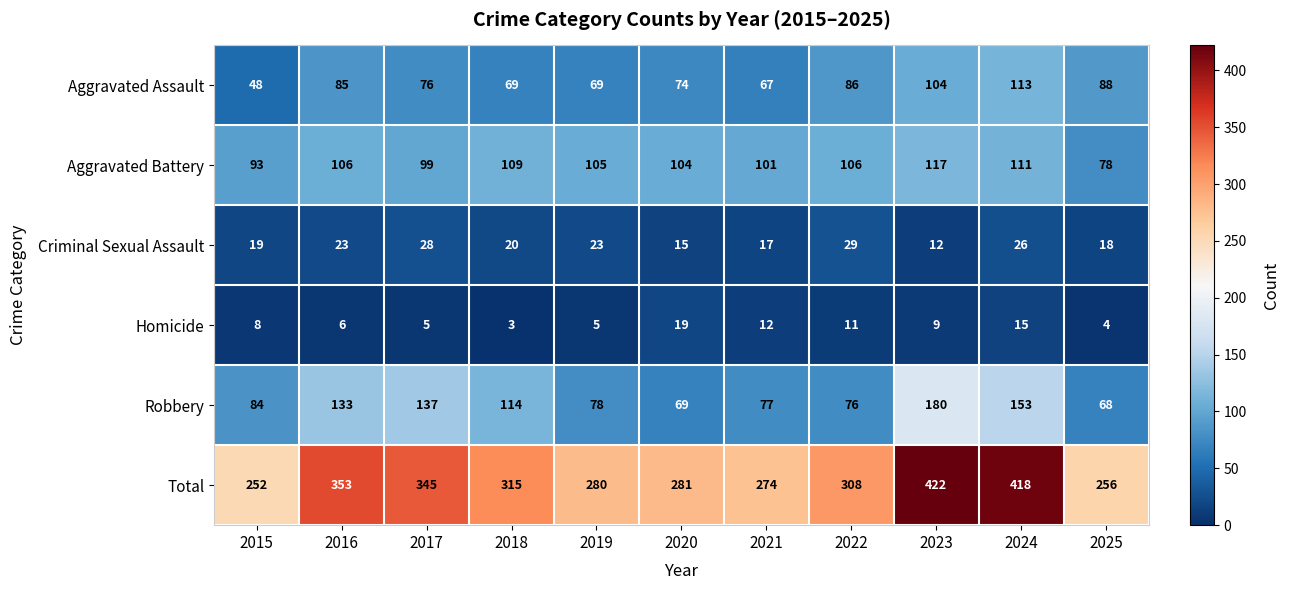

What is the minimum value shown in the chart?

3